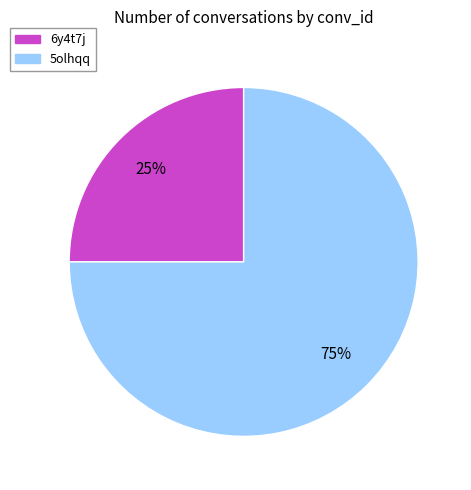

Is it true that 5olhqq is 75% of the pie?

True